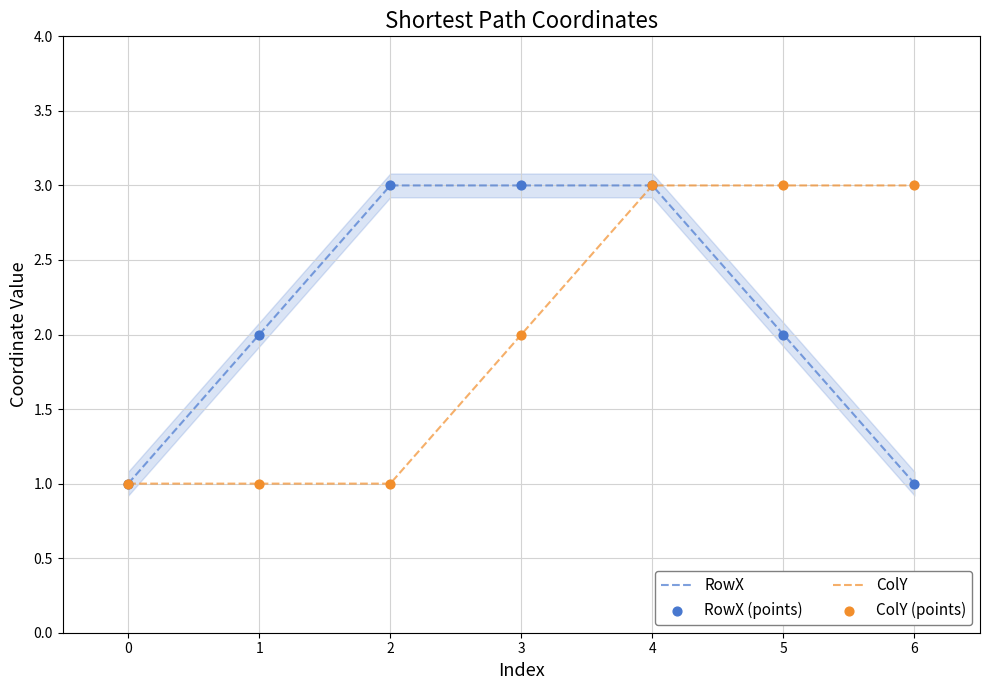

What are all the series names shown in the legend?

RowX, ColY, RowX (points), ColY (points)